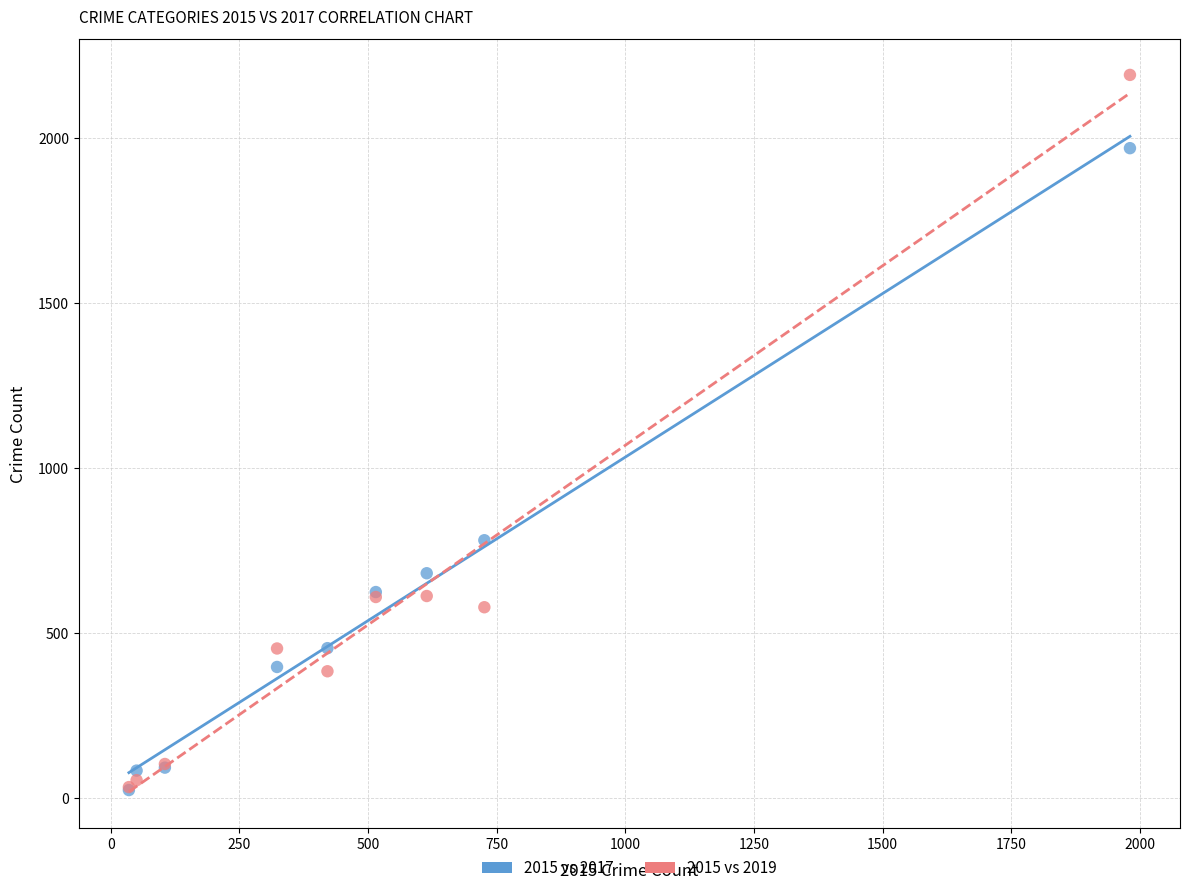

What are all the series names shown in the legend?

2015 vs 2017, 2015 vs 2019